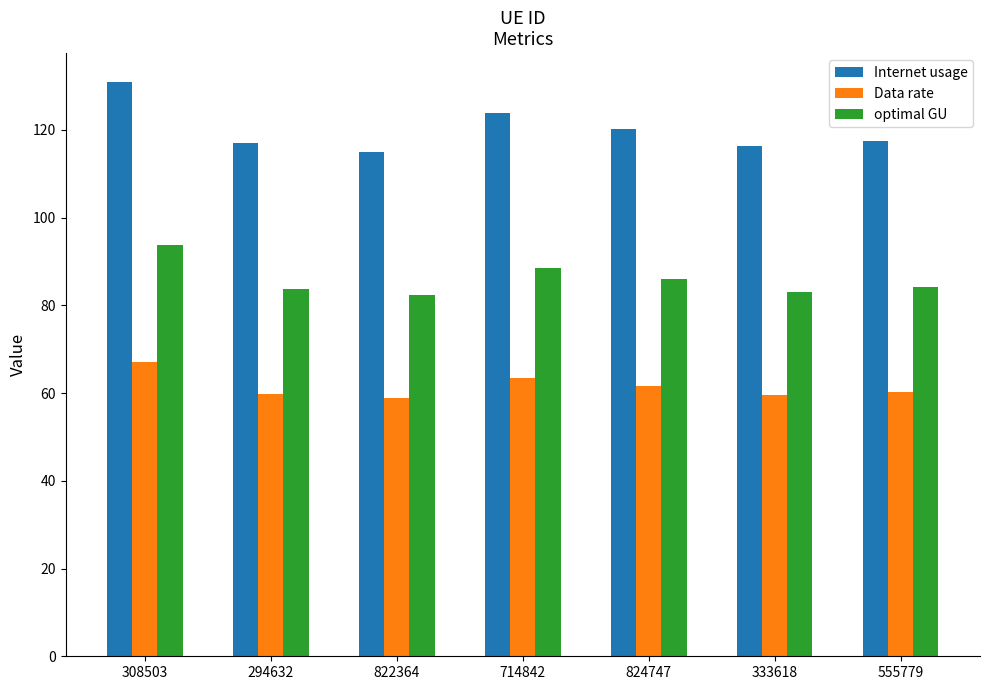

At which category is the sum across all series the highest?

308503